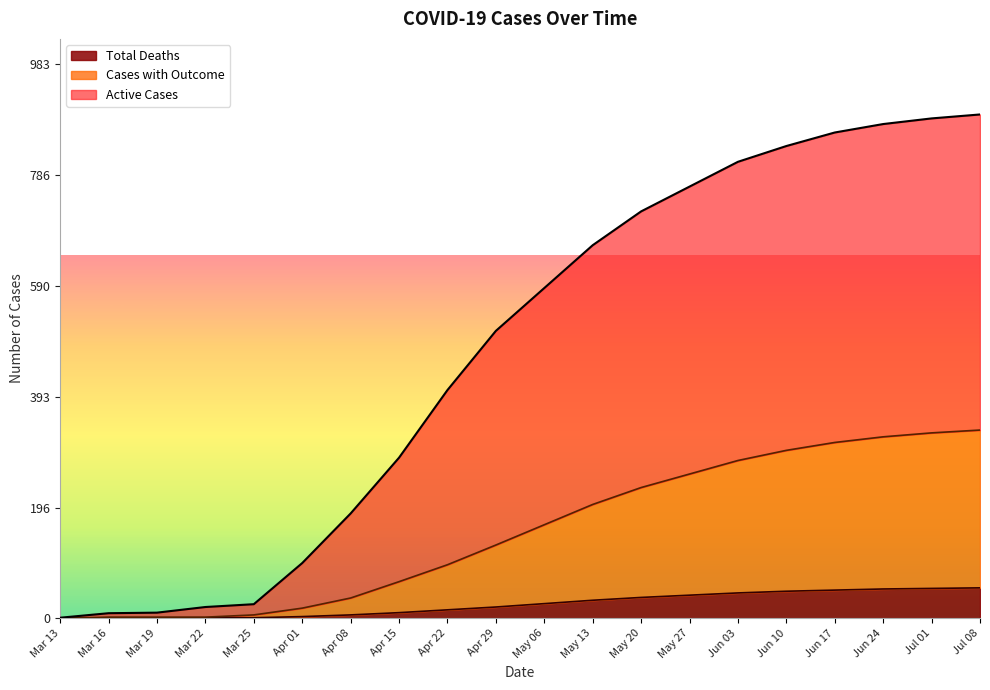

How many values in the Total Deaths series exceed 26?

9